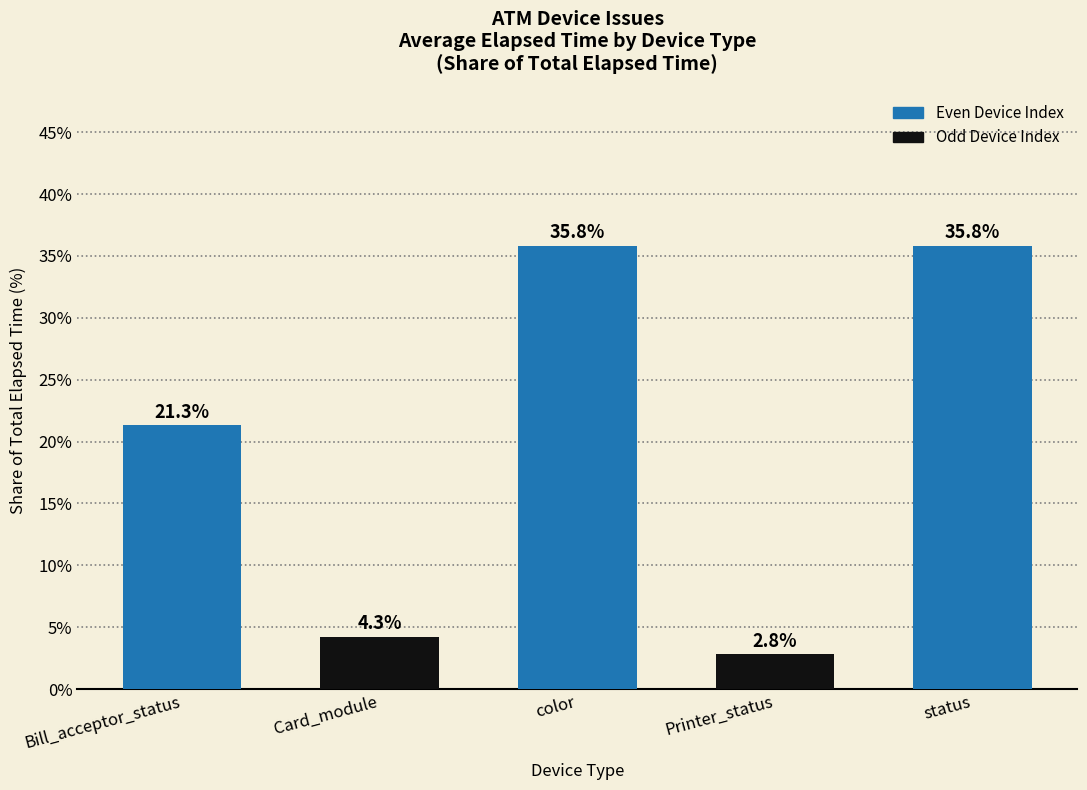

The chart shows a value of 4.3 at Card_module. True or false?

True